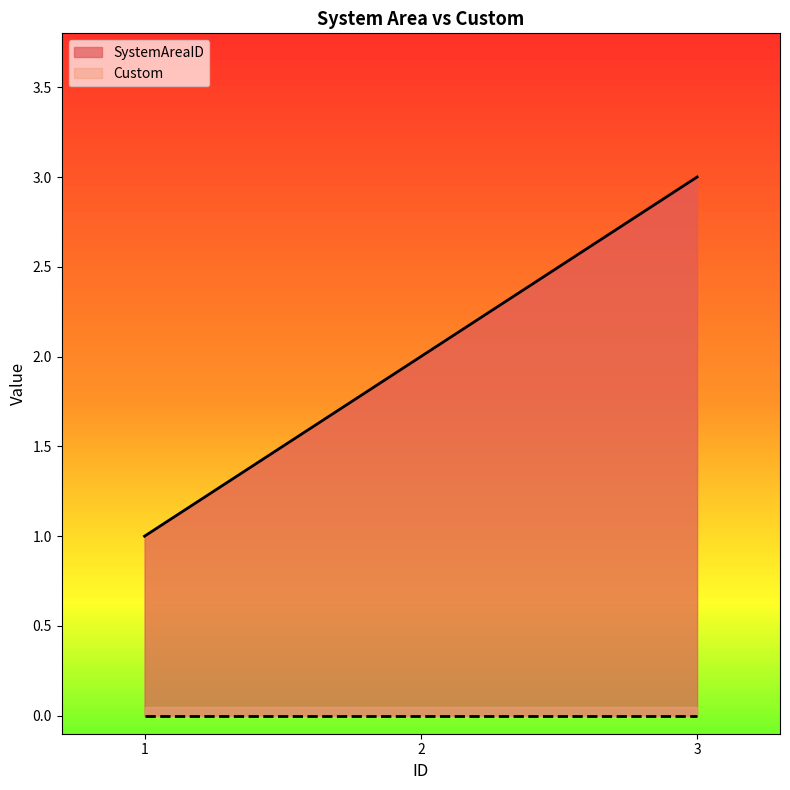

List the labels in order of value, largest first.

3, 2, 1